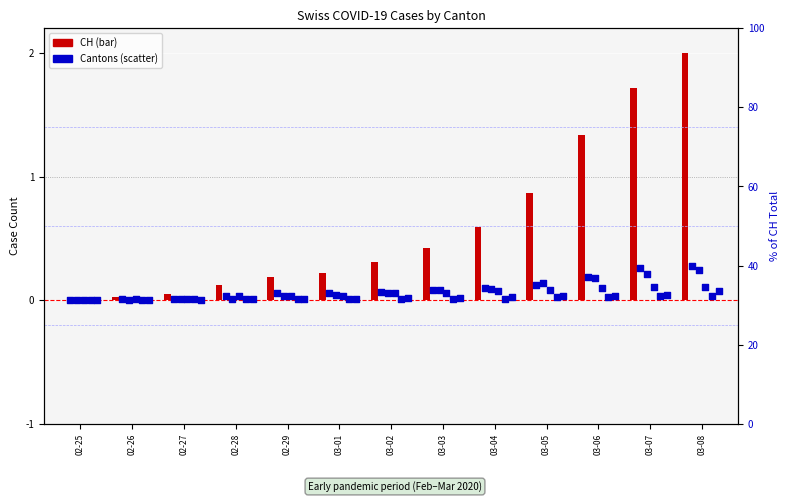

At which category is the sum across all series the highest?

03-08